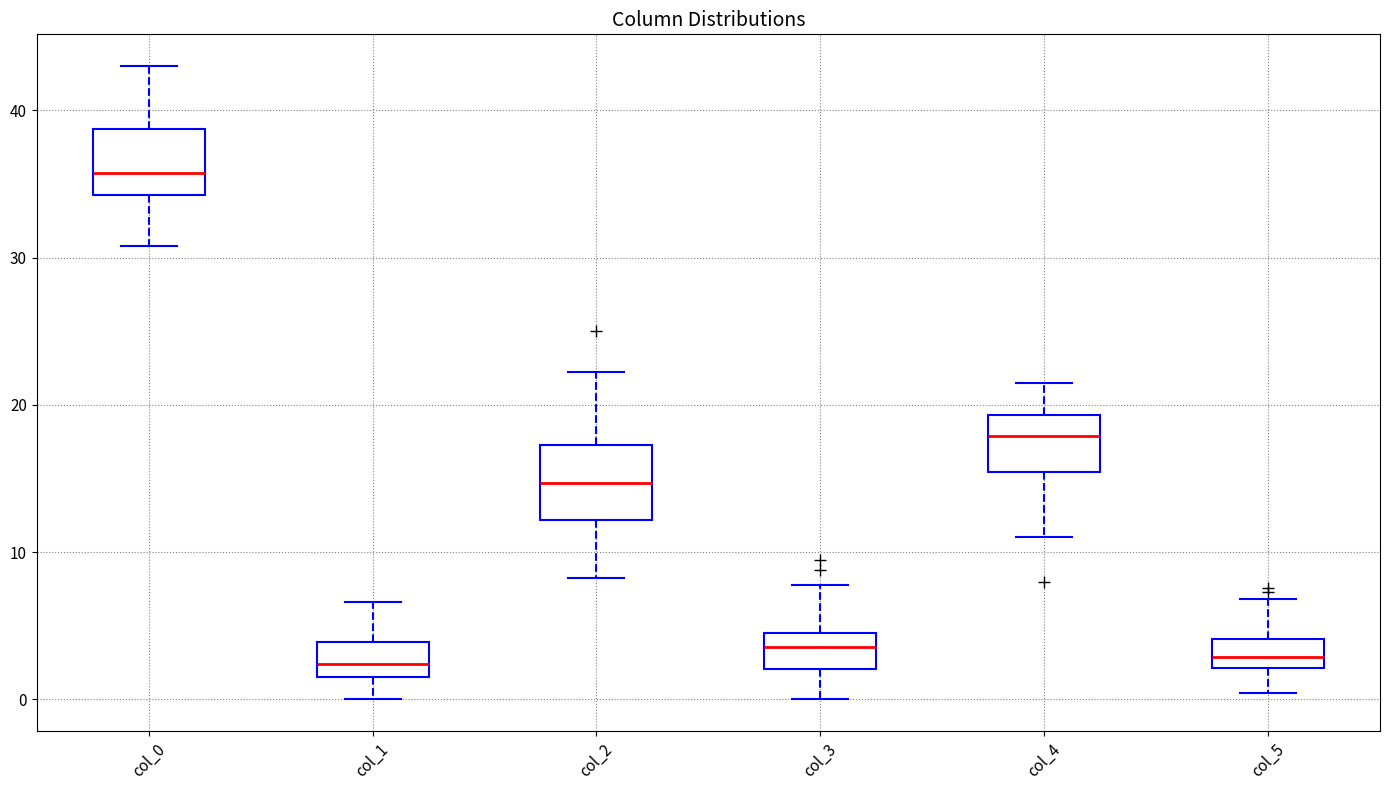

Where is the lower edge of the box for col_0 on the y-axis? The values are not printed on the chart, so give them approximately, as read against the axis.

34